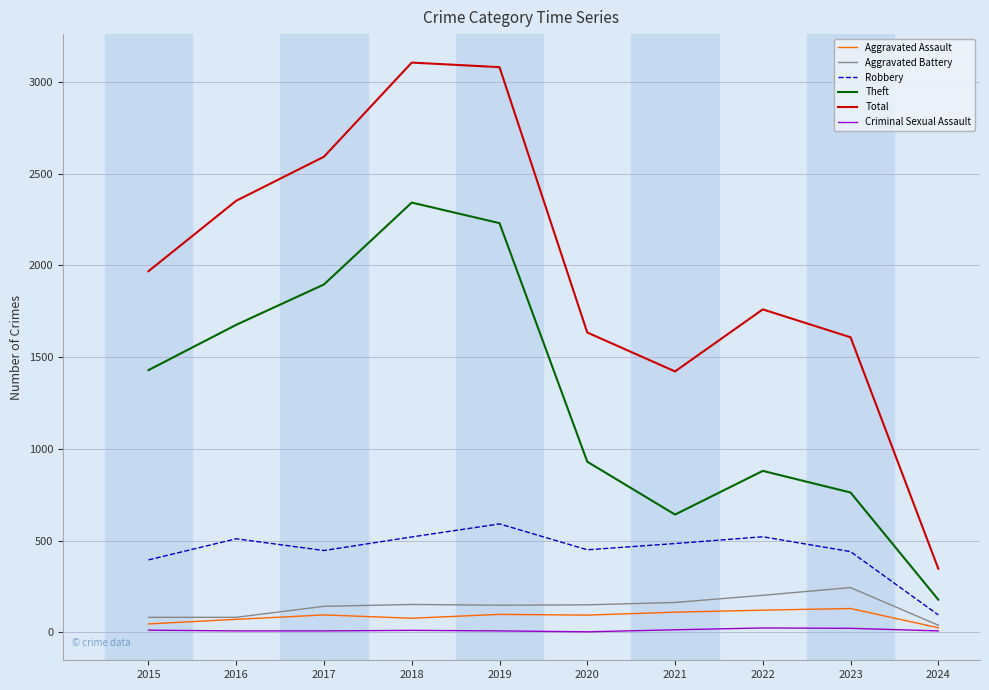

What is the greatest value displayed?

3105